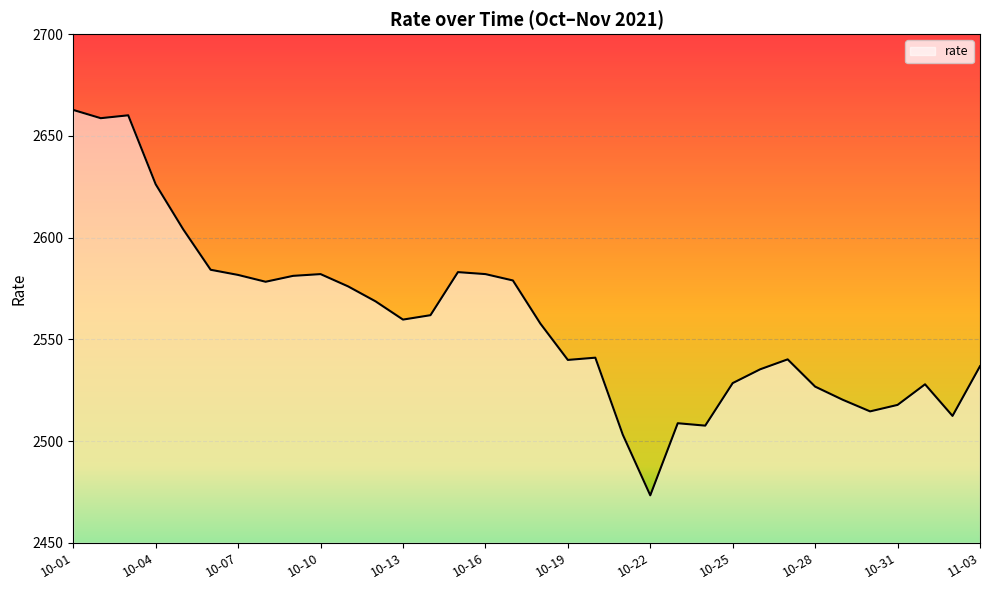

What is the difference between the maximum and minimum values?

189.4